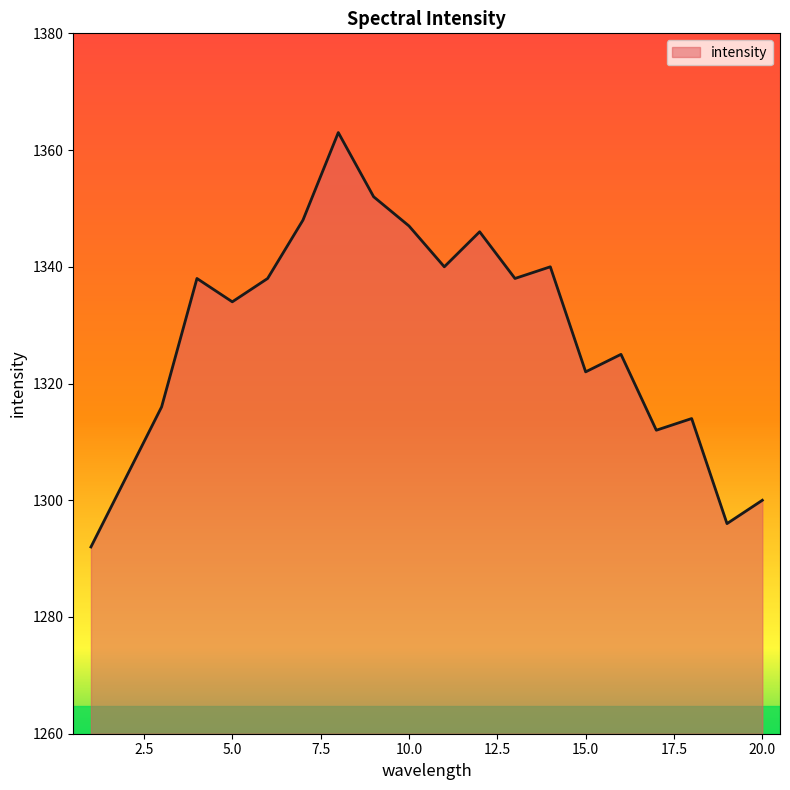

Does the chart display data point markers on the line(s)?

No